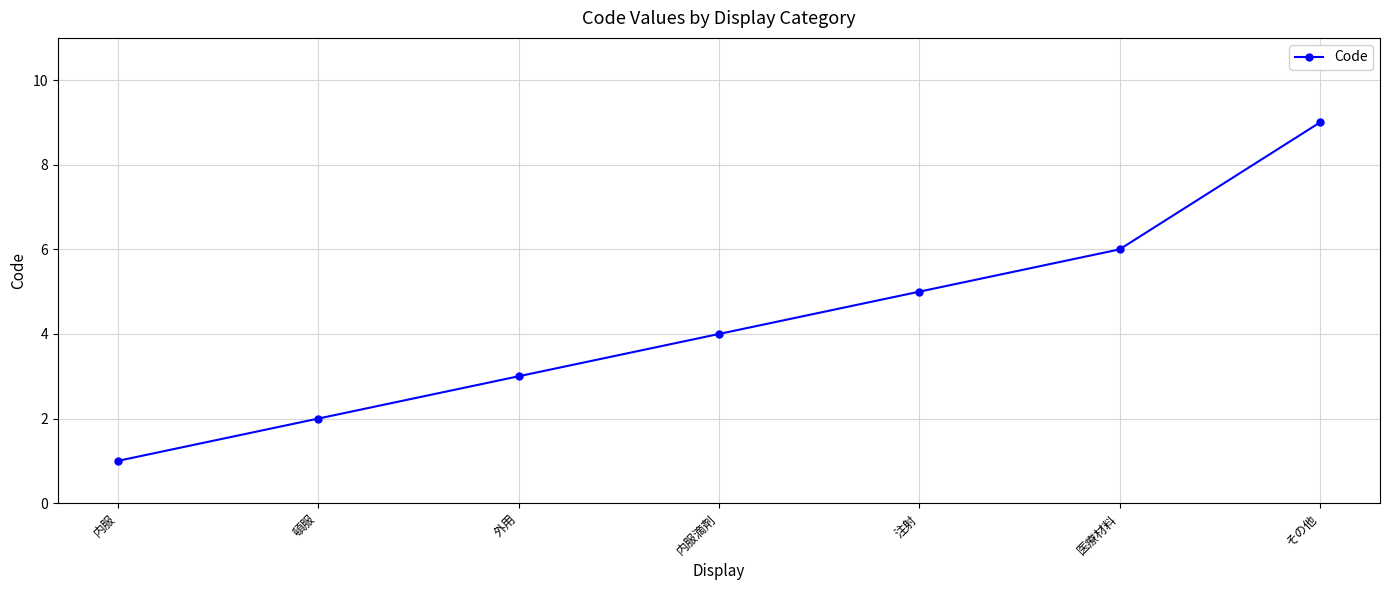

What is the smallest value displayed?

1